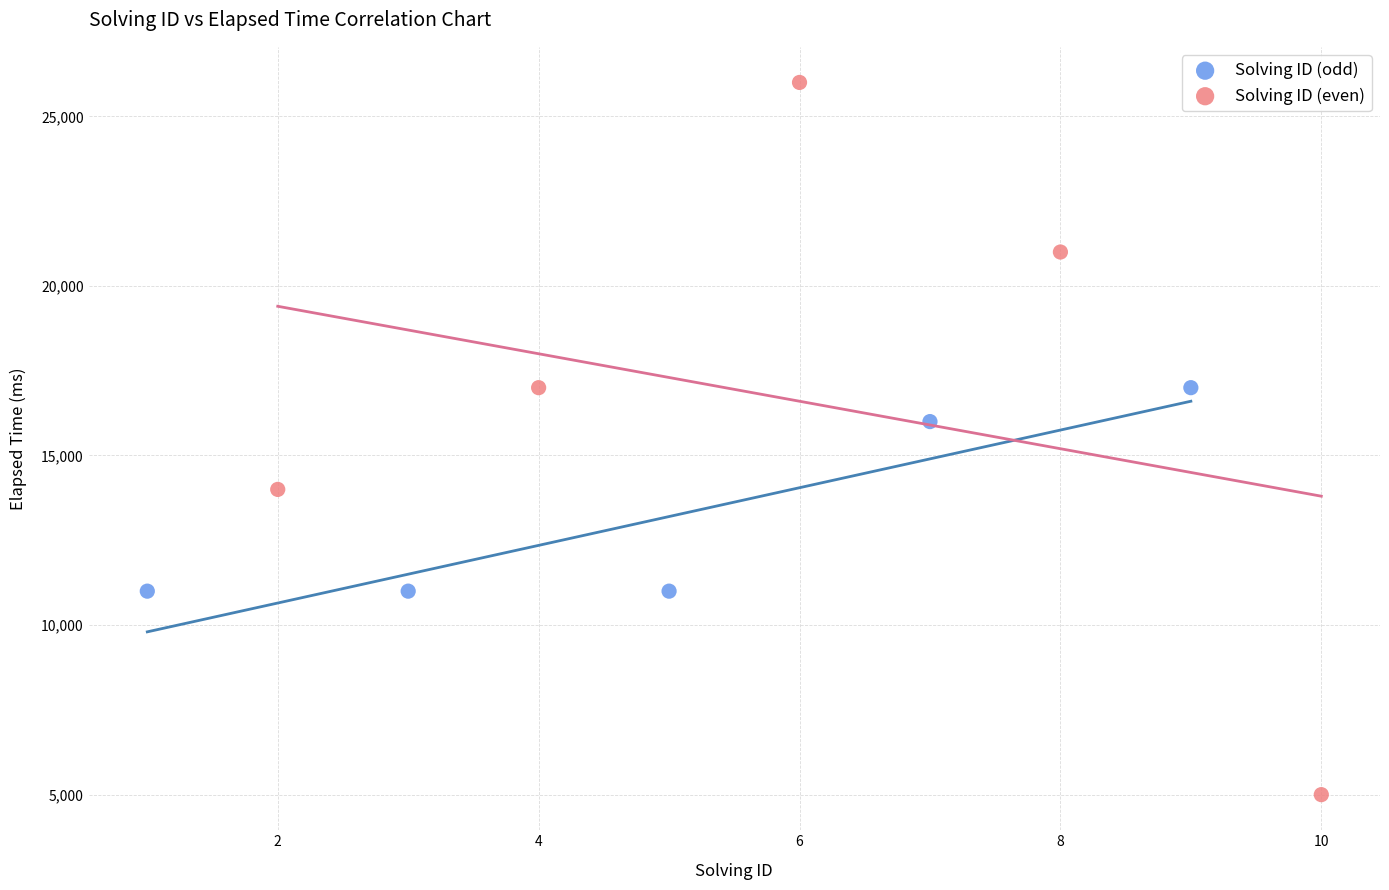

Which series reaches the minimum Y coordinate?

Solving ID (even)